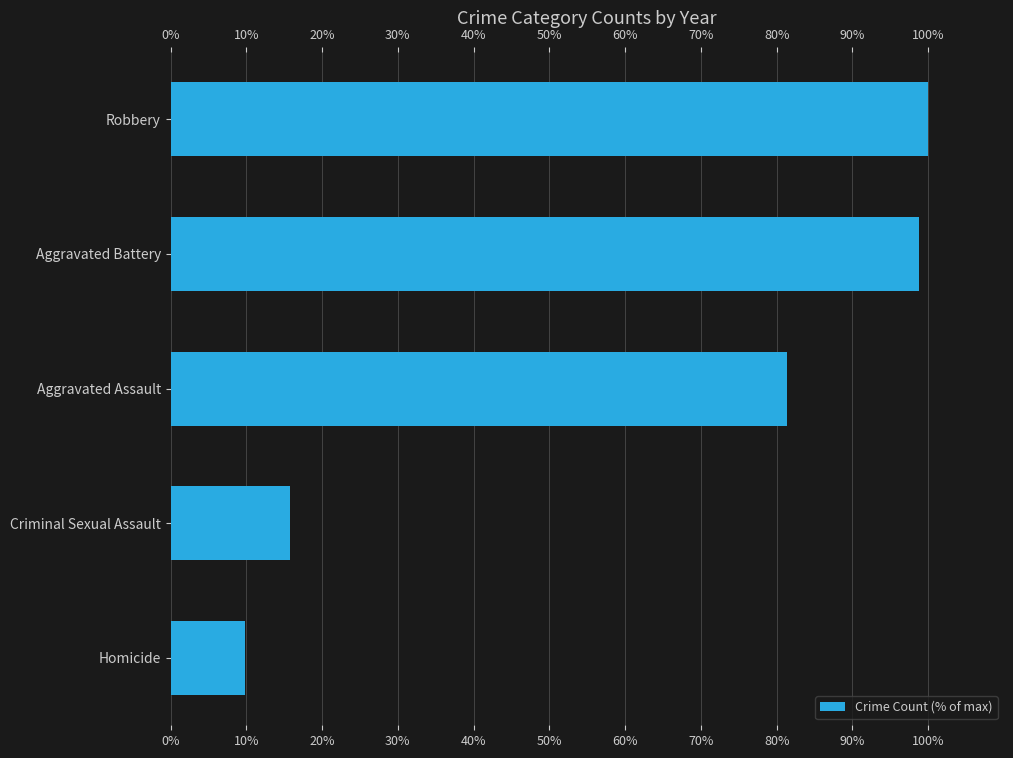

Between Robbery and Homicide, which is larger?

Robbery